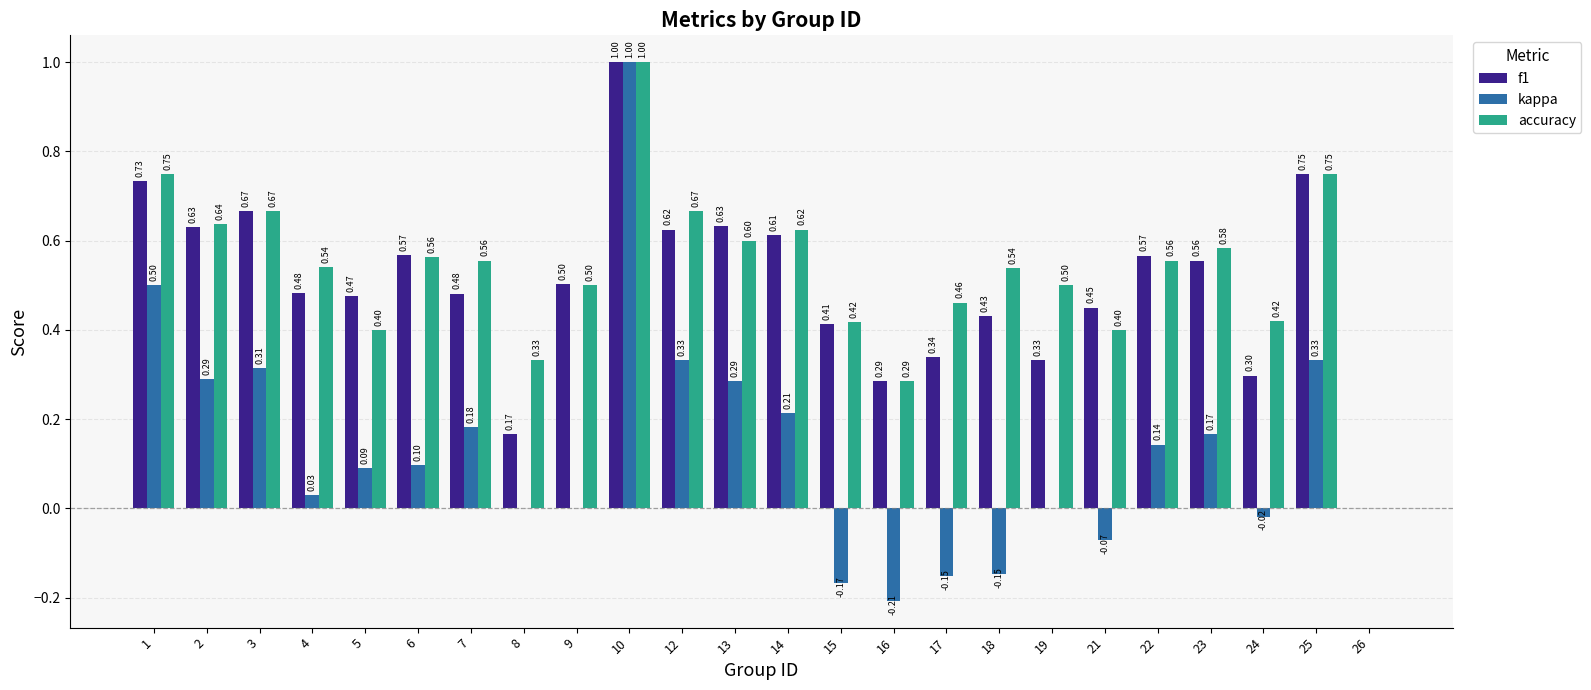

Which series changed the most between 13 and 17?

kappa